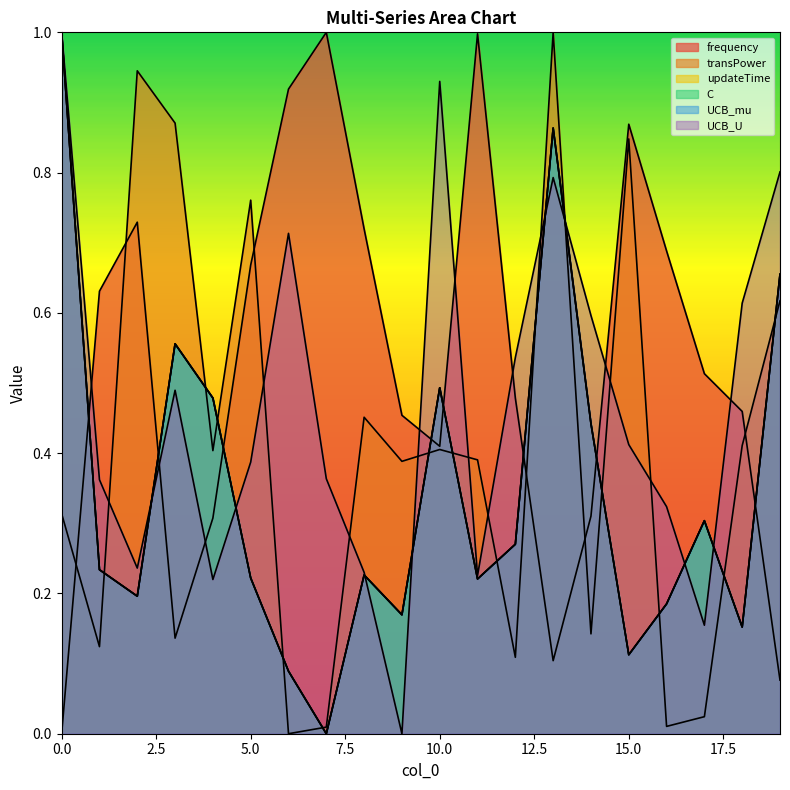

What is the highest value of the UCB_mu series?

1.0